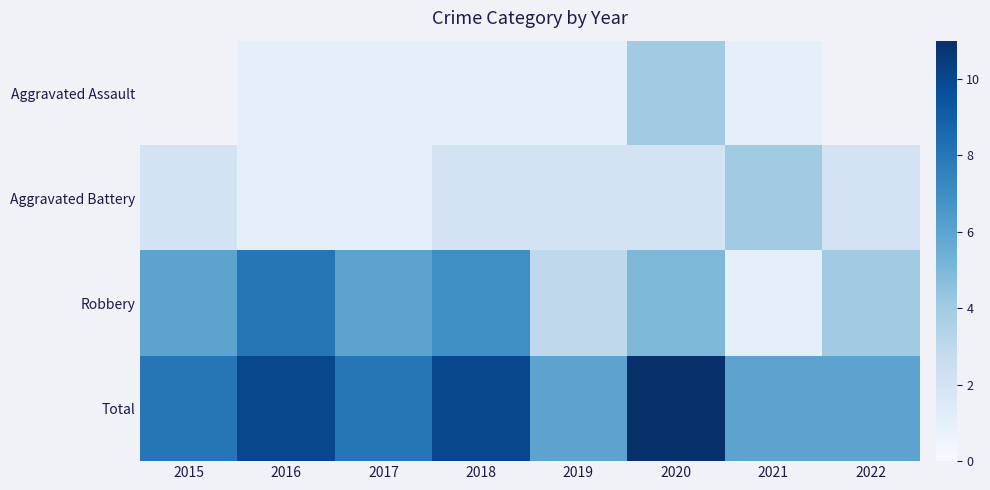

List the labels in order of Aggravated Assault value, largest first.

2020, 2021, 2022, 2015, 2016, 2017, 2018, 2019